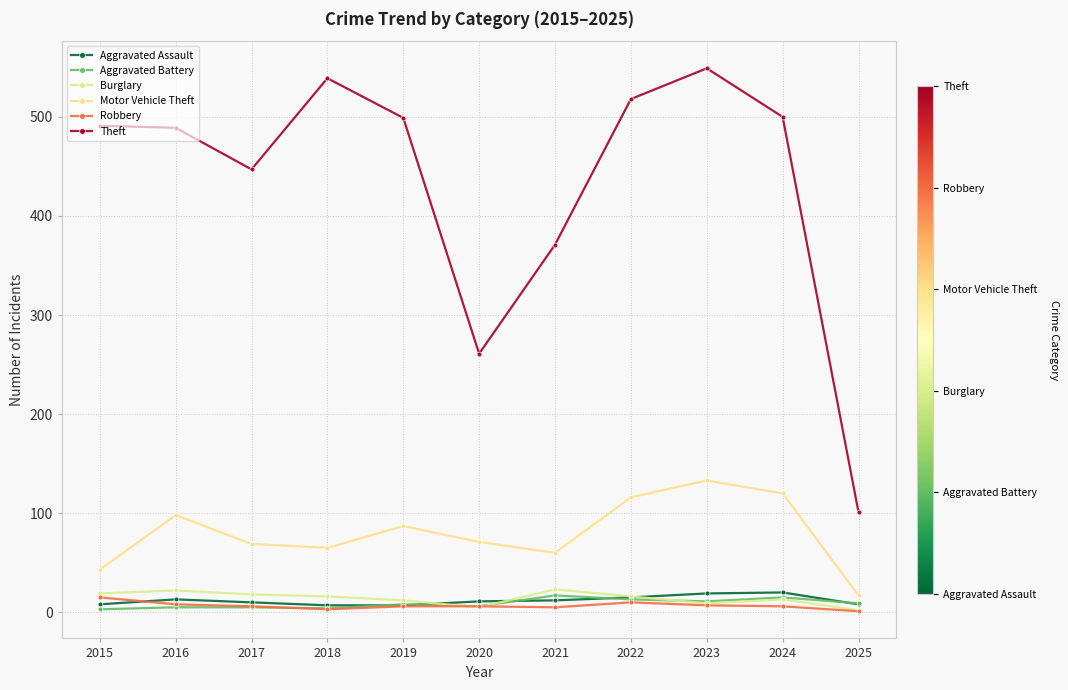

At how many categories does at least one series exceed 312?

9